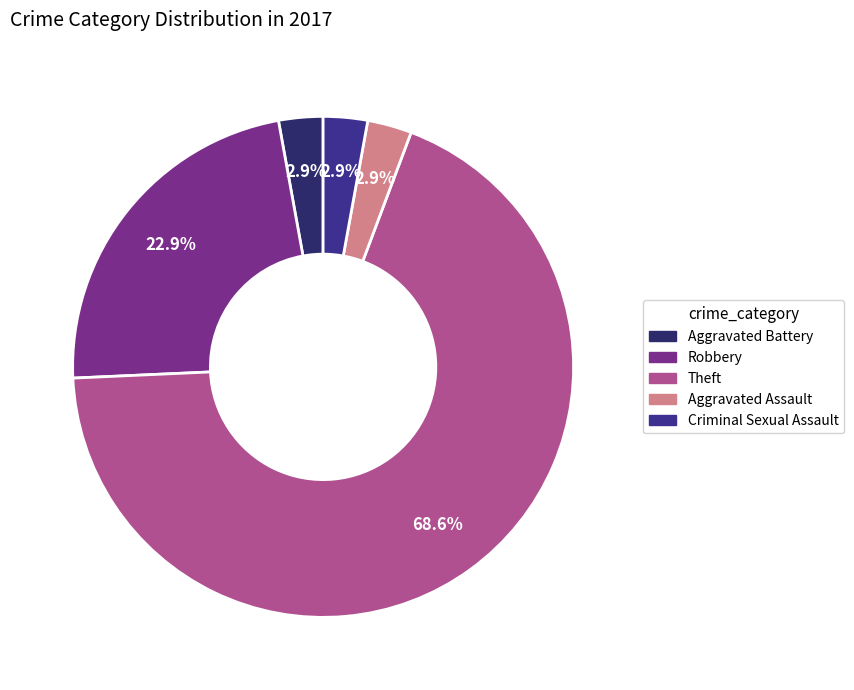

What percentage is NOT represented by Aggravated Assault?

97.1%